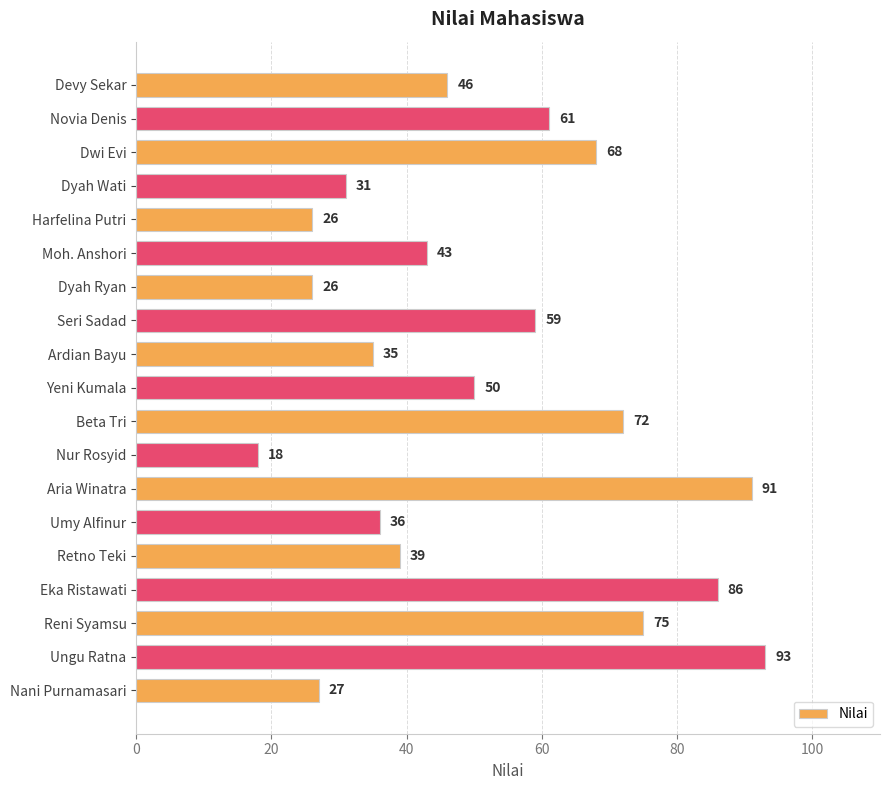

True or false: the data shows 45 at Harfelina Putri.

False